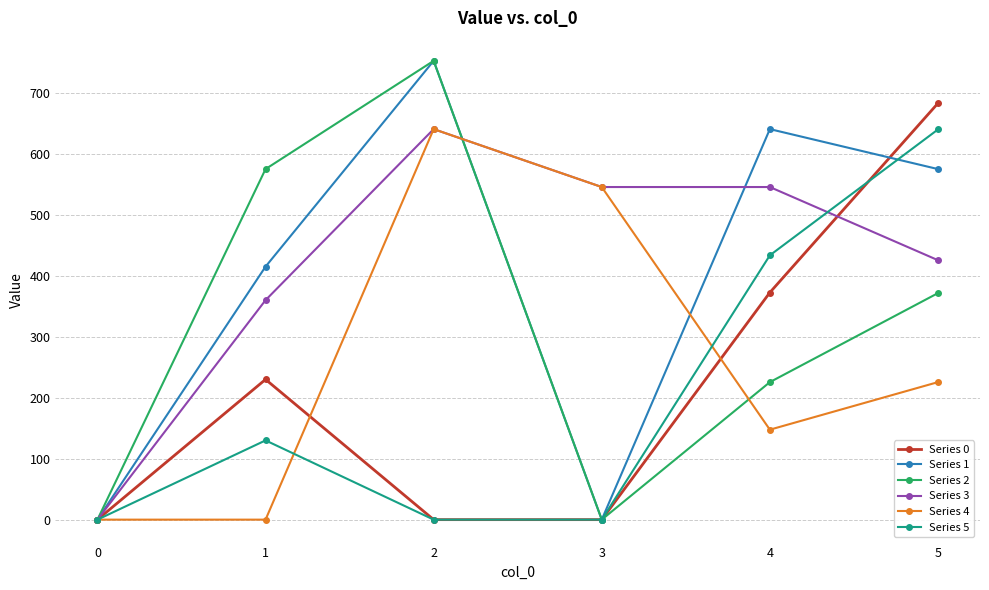

True or false: Series 3 has more than 0 interior local peaks.

True